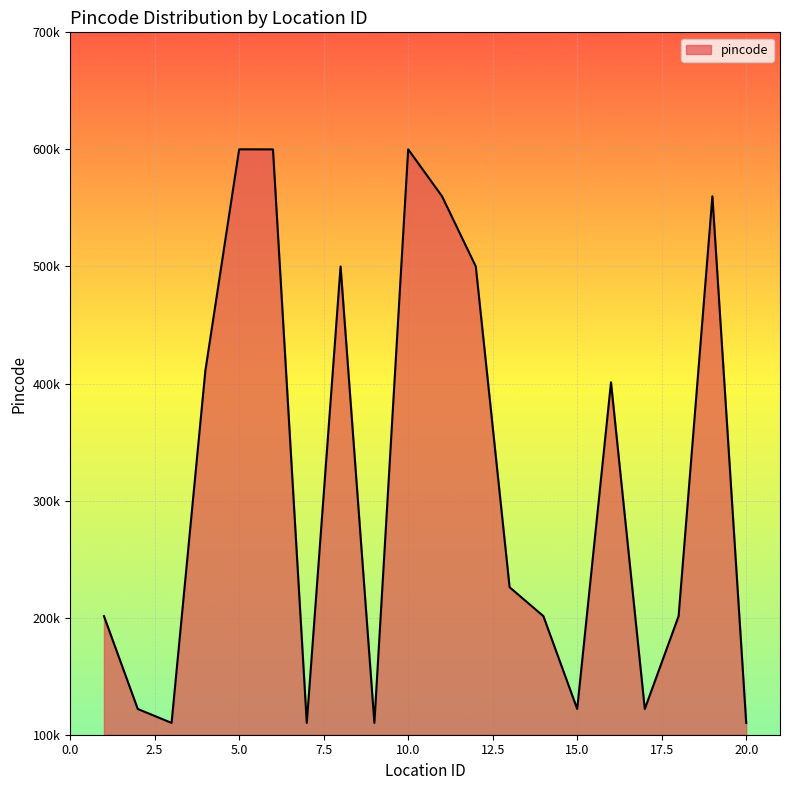

Which category has the highest value across all series?

5